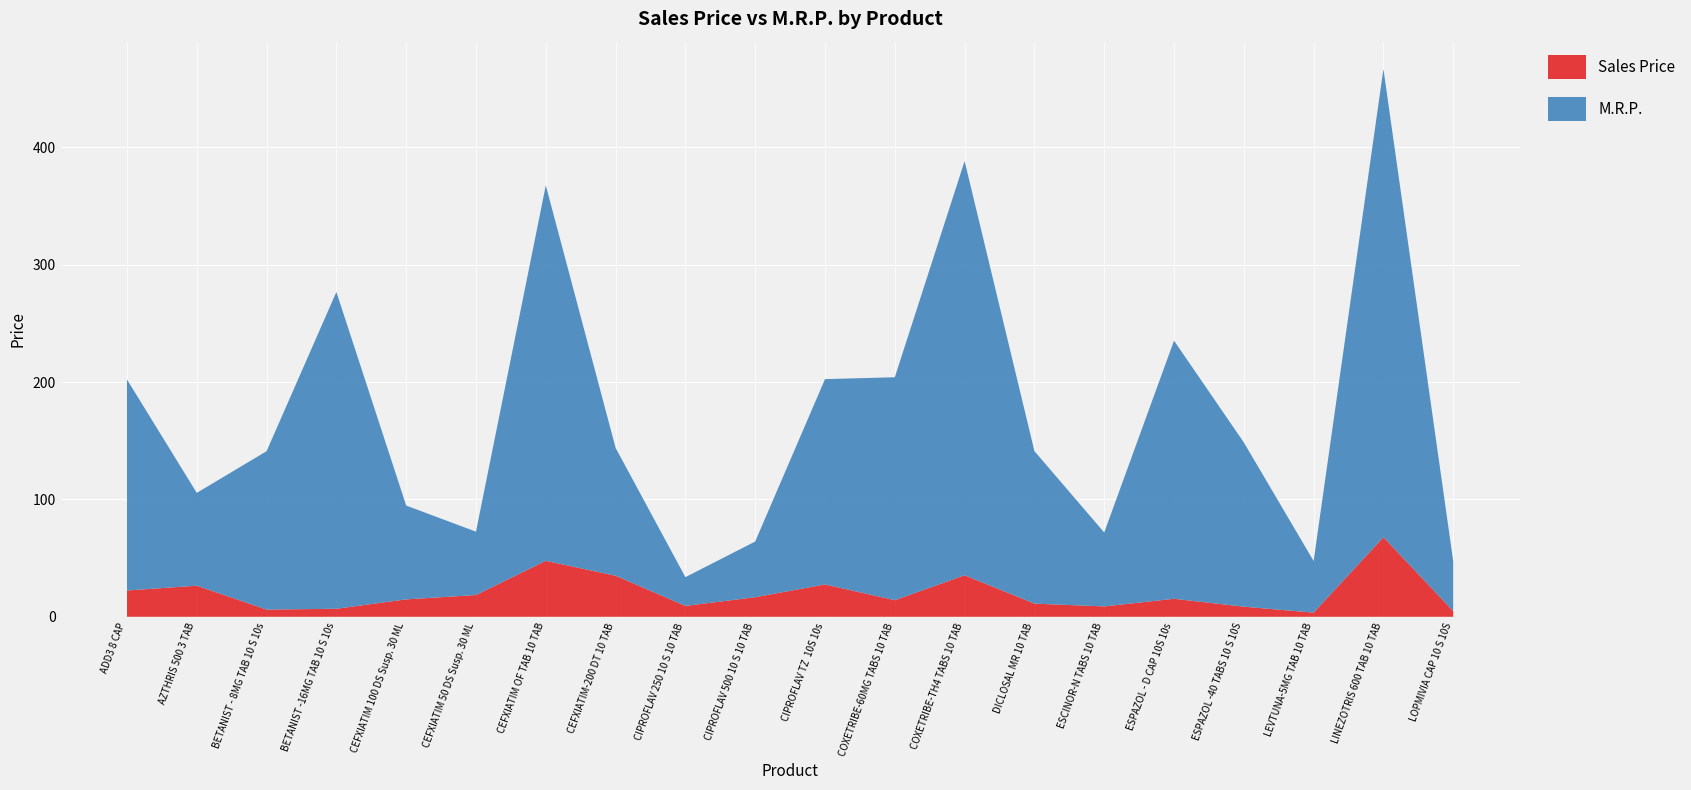

Reading right to left, list all the values displayed in this chart.

Sales Price: LOPMIVIA CAP 10 S 10S=4.8	LINEZOTRIS 600 TAB 10 TAB=67.8	LEVTUNA-5MG TAB 10 TAB=3.5	ESPAZOL -40 TABS 10 S 10S=8.6	ESPAZOL - D CAP 10S 10s=15.3	ESCINOR-N TABS 10 TAB=8.8	DICLOSAL MR 10 TAB=11.2	COXETRIBE-TH4 TABS 10 TAB=35.4	COXETRIBE-60MG TABS 10 TAB=14.2	CIPROFLAV TZ  10S 10s=27.6	CIPROFLAV 500 10 S 10 TAB=16.7	CIPROFLAV 250 10 S 10 TAB=9.3	CEFXIATIM-200 DT 10 TAB=35.0	CEFXIATIM OF TAB 10 TAB=47.7	CEFXIATIM 50 DS Susp. 30 ML=18.6	CEFXIATIM 100 DS Susp. 30 ML=14.8	BETANIST -16MG TAB 10 S 10s=6.8	BETANIST - 8MG TAB 10 S 10s=6.1	AZTHRIS 500 3 TAB=26.5	ADD3 8 CAP=22.4
M.R.P.: LOPMIVIA CAP 10 S 10S=42.4	LINEZOTRIS 600 TAB 10 TAB=399.0	LEVTUNA-5MG TAB 10 TAB=44.0	ESPAZOL -40 TABS 10 S 10S=140.0	ESPAZOL - D CAP 10S 10s=220.0	ESCINOR-N TABS 10 TAB=63.0	DICLOSAL MR 10 TAB=130.0	COXETRIBE-TH4 TABS 10 TAB=353.0	COXETRIBE-60MG TABS 10 TAB=190.0	CIPROFLAV TZ  10S 10s=175.0	CIPROFLAV 500 10 S 10 TAB=47.5	CIPROFLAV 250 10 S 10 TAB=24.5	CEFXIATIM-200 DT 10 TAB=109.0	CEFXIATIM OF TAB 10 TAB=320.0	CEFXIATIM 50 DS Susp. 30 ML=54.0	CEFXIATIM 100 DS Susp. 30 ML=80.0	BETANIST -16MG TAB 10 S 10s=270.0	BETANIST - 8MG TAB 10 S 10s=135.0	AZTHRIS 500 3 TAB=79.1	ADD3 8 CAP=179.8